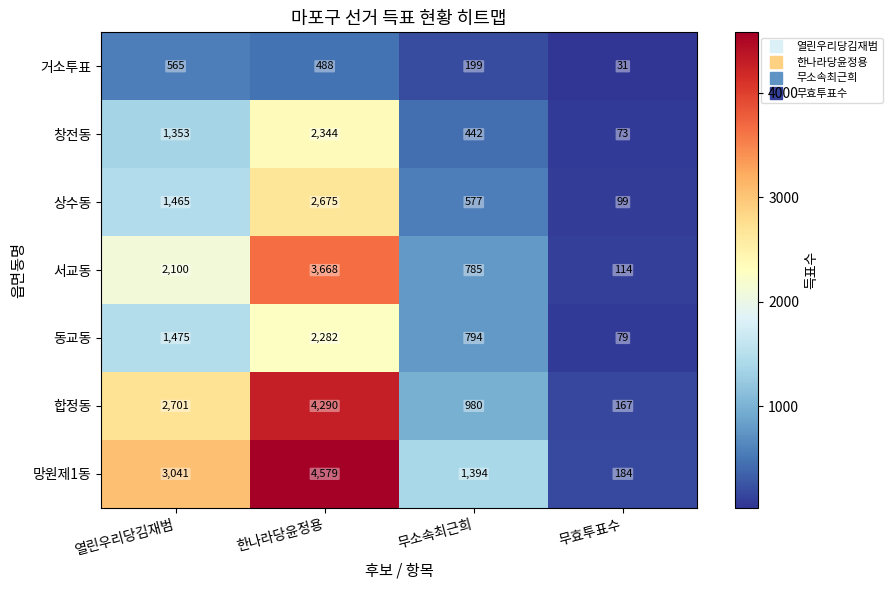

Count the number of data series in this chart.

7